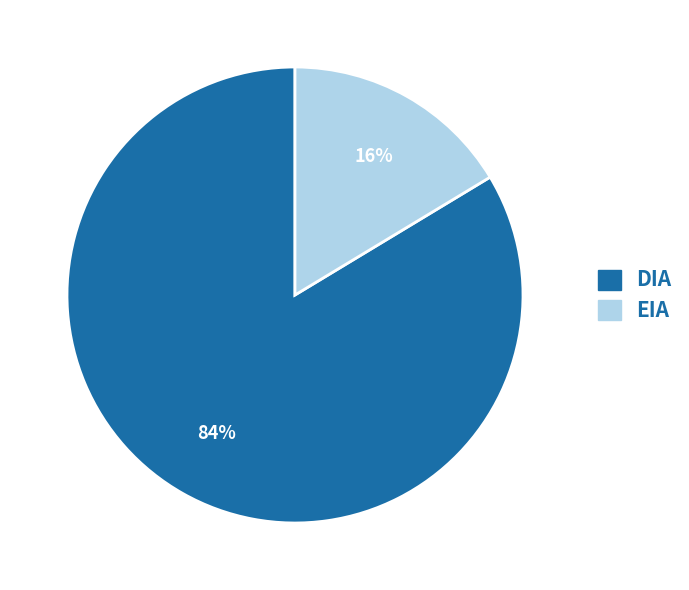

To the nearest percent, what is the average slice percentage?

50%